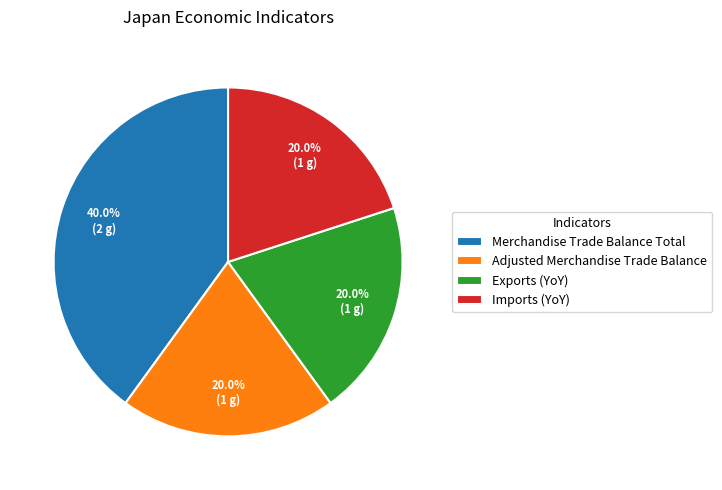

Is it true that Exports (YoY) is 27% of the pie?

False